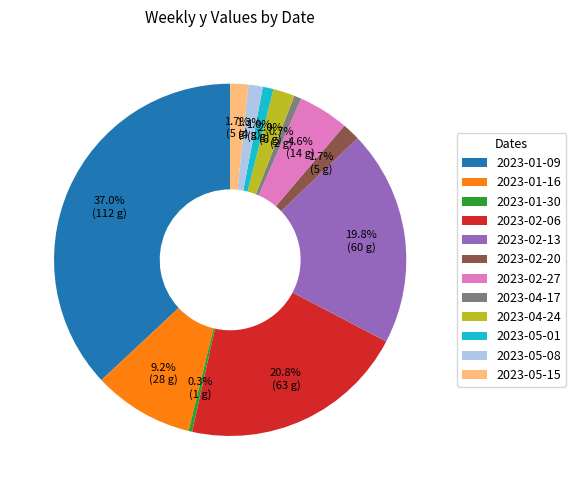

True or false: 2023-01-30 accounts for 0% of the total.

True